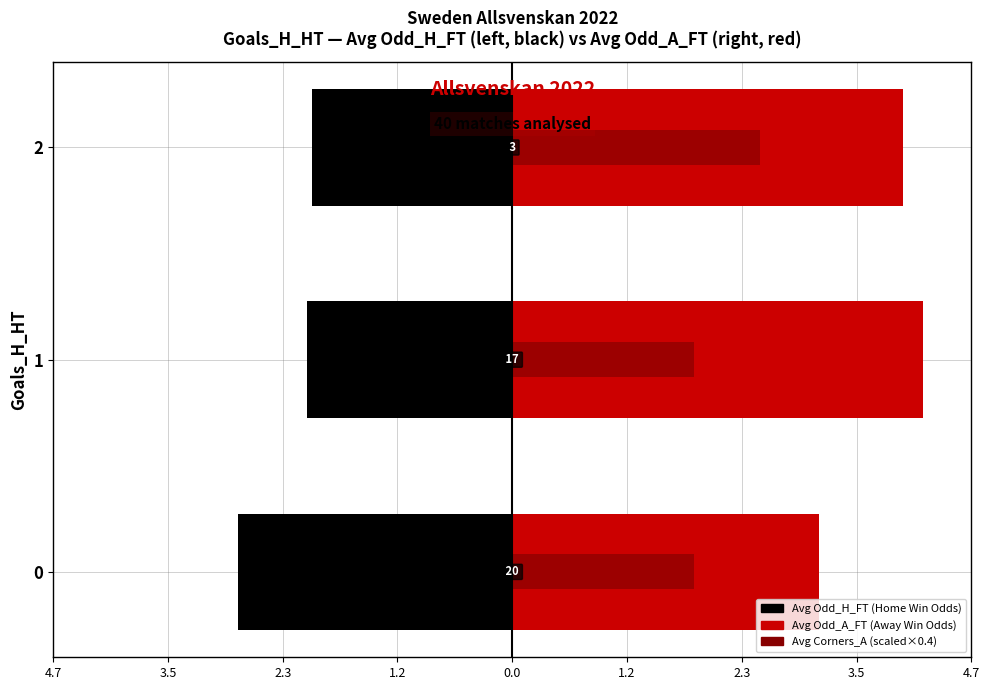

What is the difference between the maximum and minimum values in the Avg Odd_H_FT series?

0.8